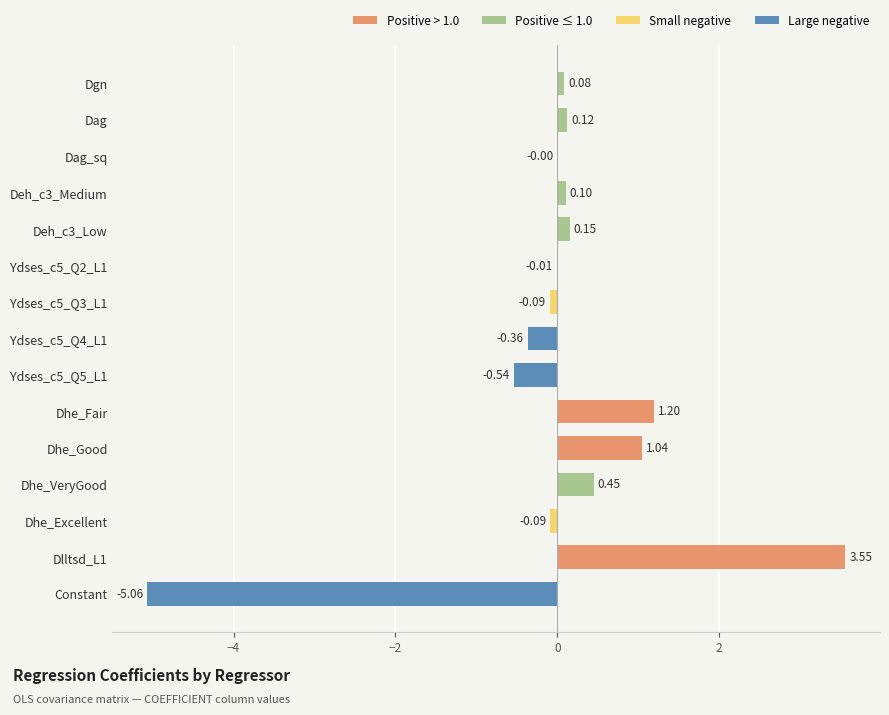

Which label corresponds to the largest value in the chart?

Dlltsd_L1